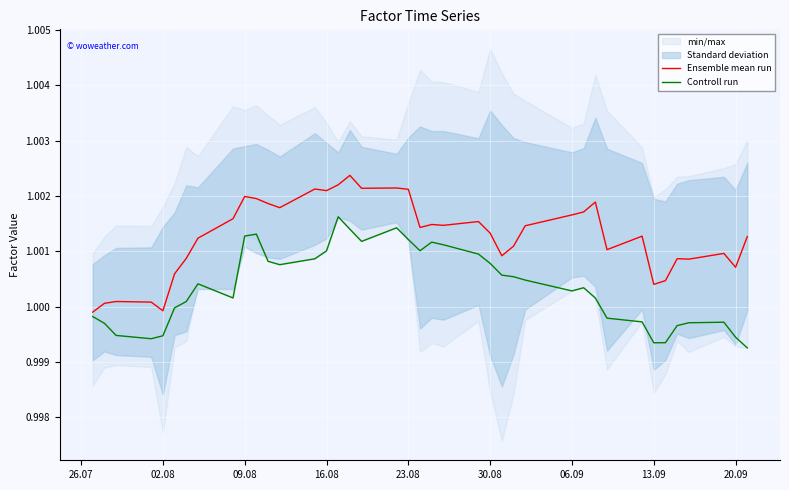

The value of Controll run at 13.09 is 1.6. True or false?

False